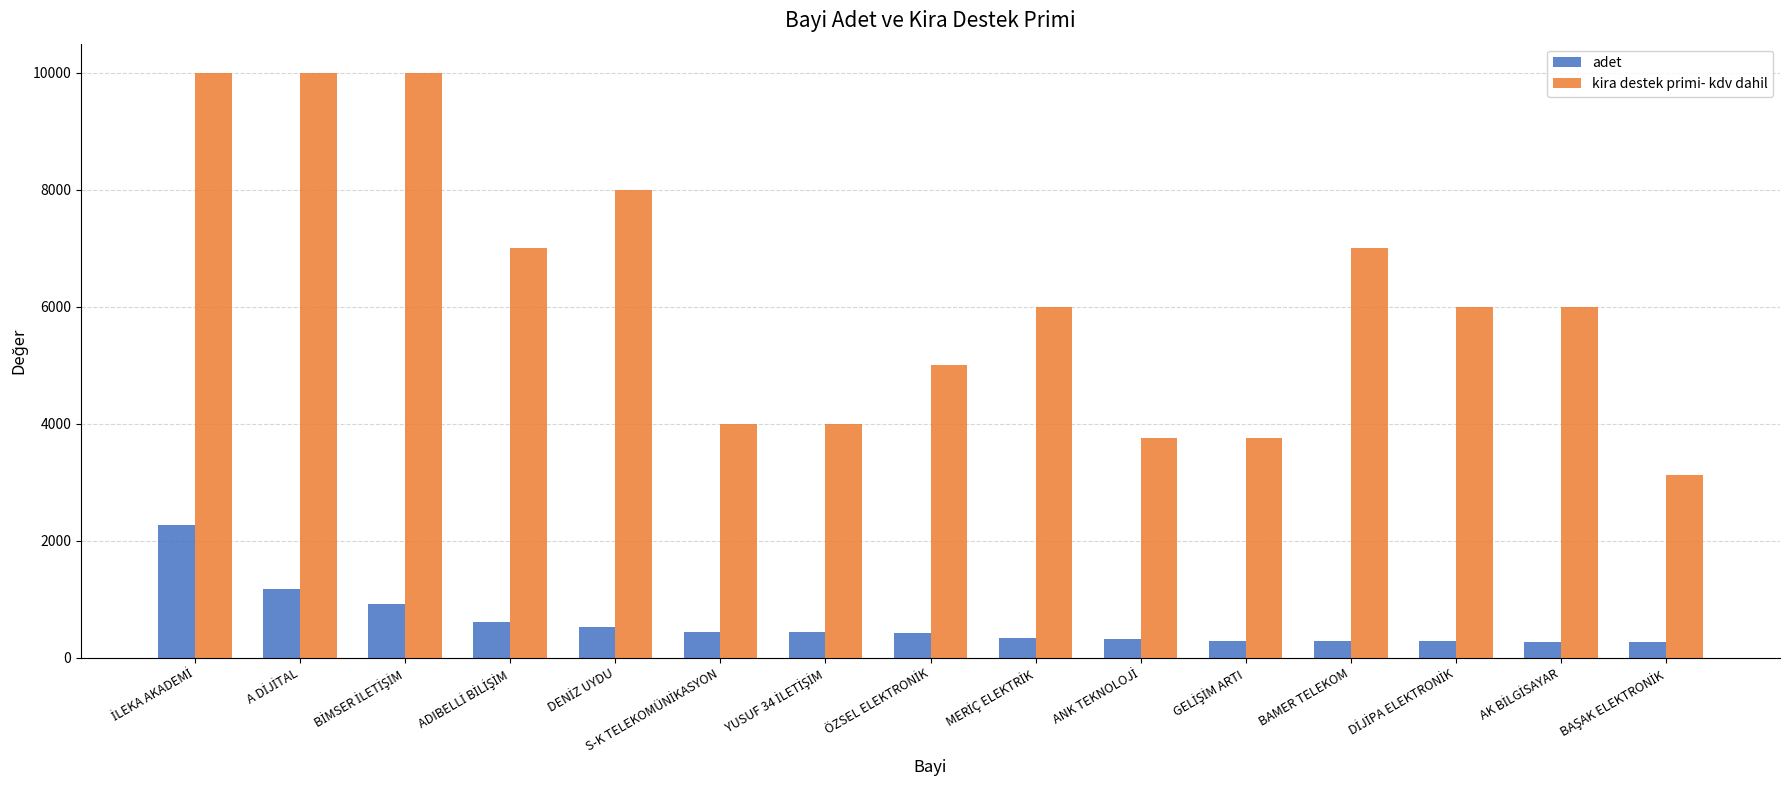

The kira destek primi- kdv dahil series shows 11063 at BAMER TELEKOM. True or false?

False